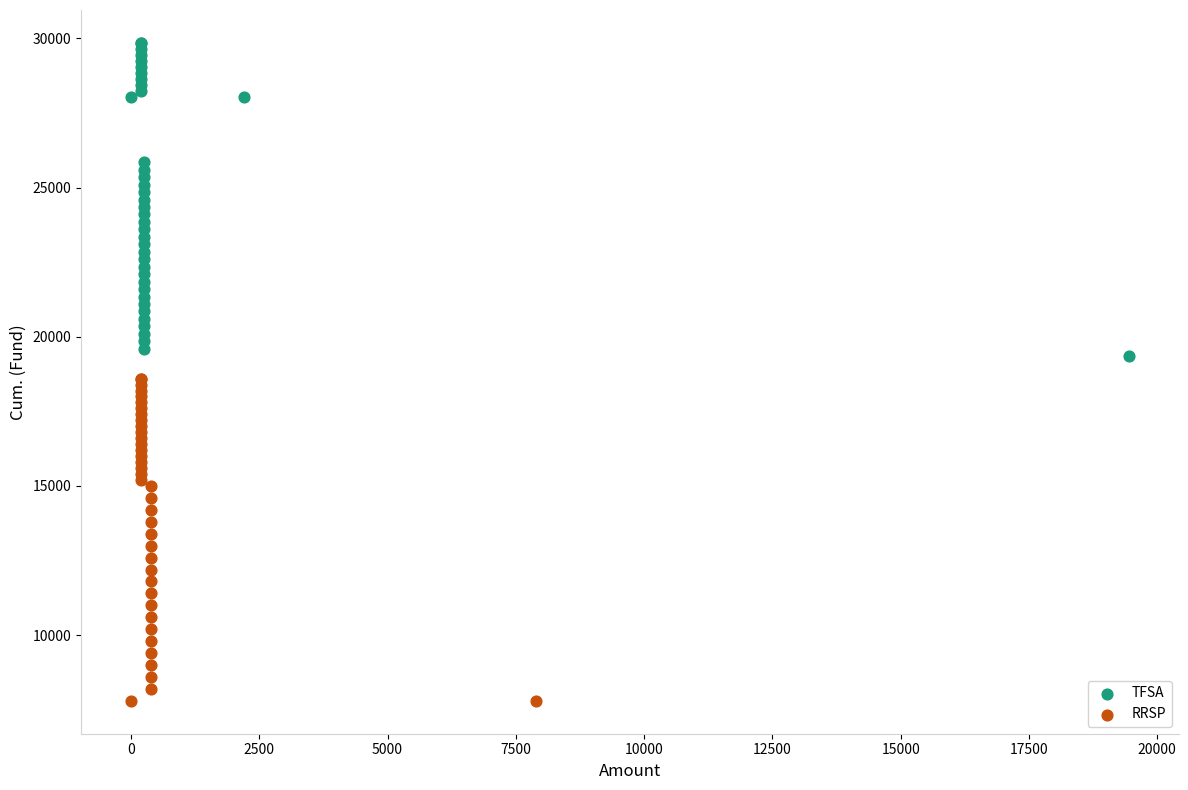

Which series has the largest Y range (max minus min)?

RRSP